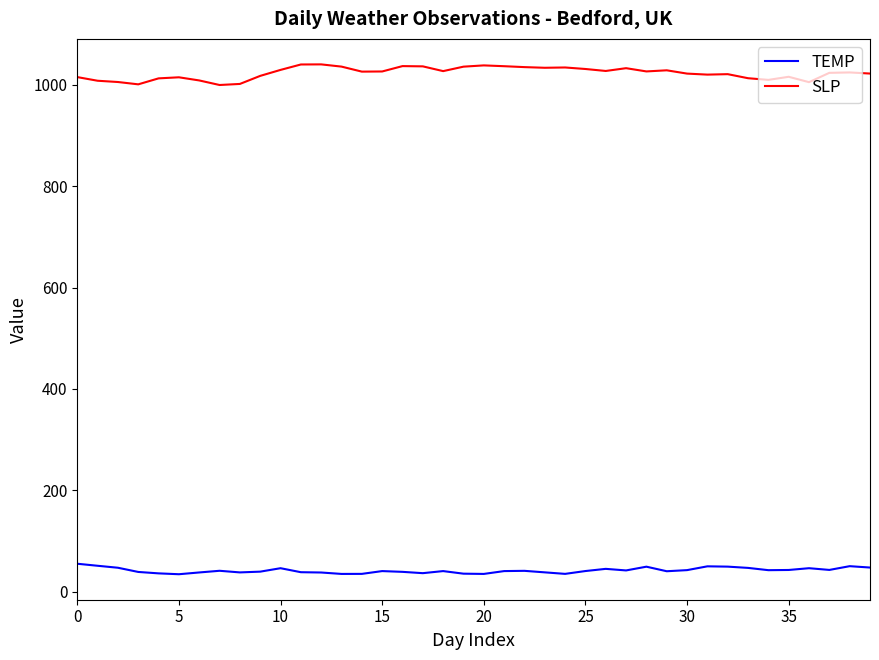

What is the maximum value for SLP?

1040.5